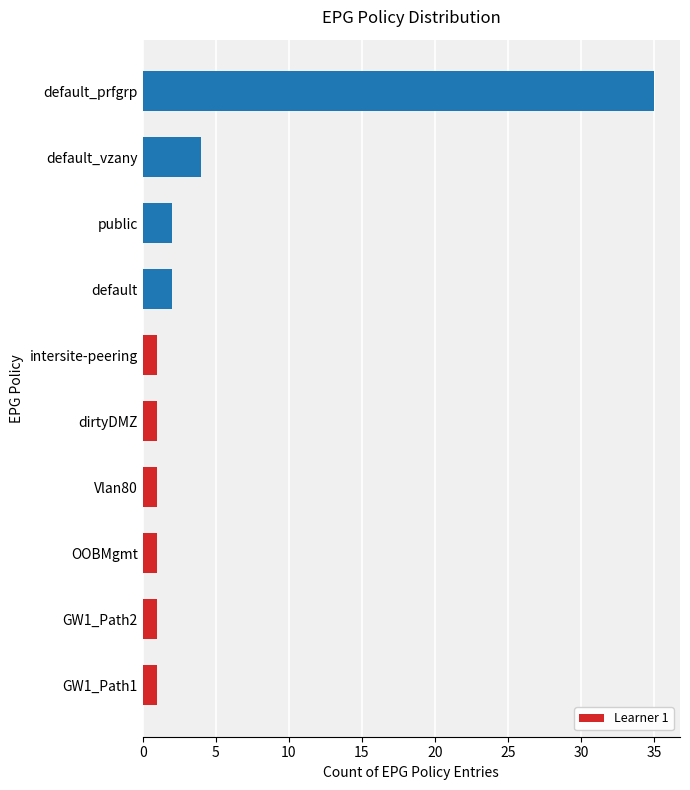

Between public and GW1_Path1, which is larger?

public